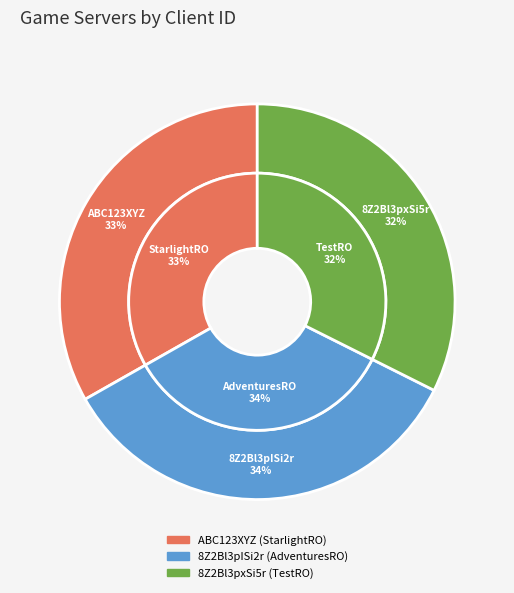

What percentage is the 8Z2Bl3pISi2r slice, to the nearest percent?

34%